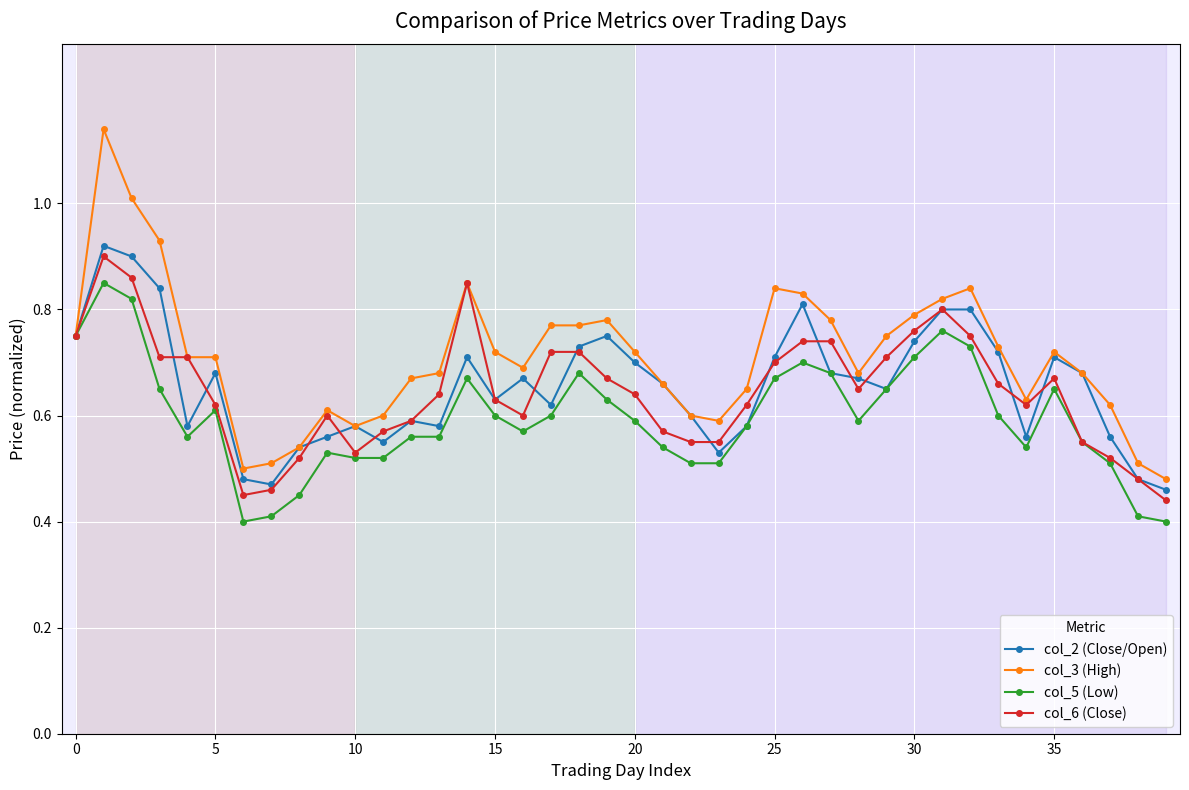

True or false: col_6 (Close) has more than 2 points higher than both neighbors.

True